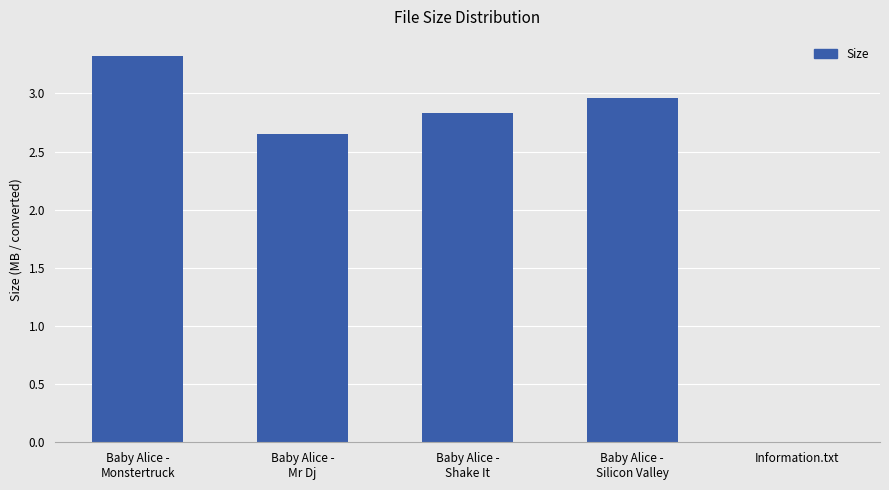

Are the bars horizontal?

No